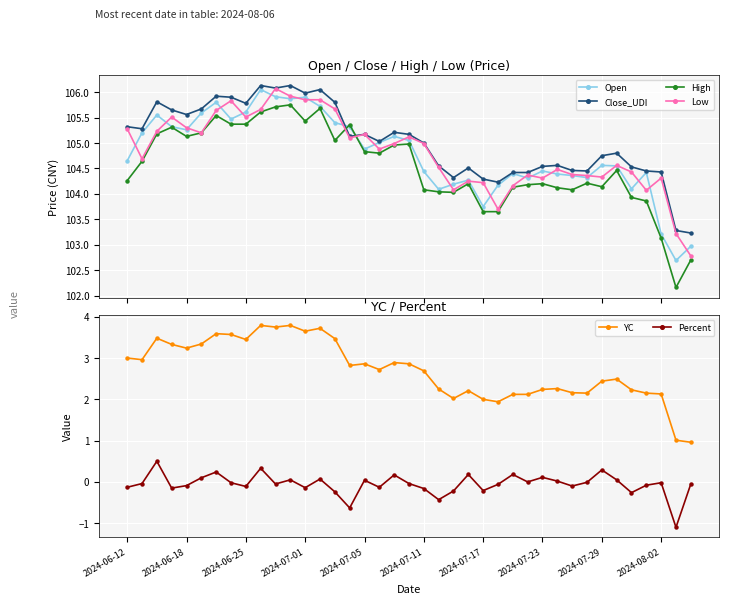

Reading left to right, transcribe all the data shown in this chart.

Open: 104.7	105.2	105.5	105.3	105.3	105.6	105.8	105.5	105.6	106.0	105.9	105.9	105.9	105.7	105.4	105.3	104.9	105.0	105.1	105.0	104.4	104.1	104.2	104.3	103.8	104.2	104.4	104.3	104.5	104.4	104.4	104.3	104.6	104.5	104.1	104.4	103.2	102.7	103.0
Close_UDI: 105.3	105.3	105.8	105.7	105.6	105.7	105.9	105.9	105.8	106.1	106.1	106.1	106.0	106.0	105.8	105.1	105.2	105.0	105.2	105.2	105.0	104.5	104.3	104.5	104.3	104.2	104.4	104.4	104.5	104.6	104.5	104.5	104.8	104.8	104.5	104.5	104.4	103.3	103.2
High: 104.3	104.6	105.2	105.3	105.1	105.2	105.5	105.4	105.4	105.6	105.7	105.8	105.4	105.7	105.0	105.4	104.8	104.8	105.0	105.0	104.1	104.0	104.0	104.2	103.7	103.7	104.1	104.2	104.2	104.1	104.1	104.2	104.1	104.5	103.9	103.9	103.1	102.2	102.7
Low: 105.3	104.7	105.2	105.5	105.3	105.2	105.6	105.8	105.5	105.7	106.1	105.9	105.8	105.8	105.7	105.1	105.2	104.9	105.0	105.1	105.0	104.5	104.1	104.2	104.2	103.7	104.2	104.4	104.3	104.5	104.4	104.4	104.3	104.6	104.4	104.1	104.3	103.2	102.8
YC: 3.0	3.0	3.5	3.3	3.2	3.3	3.6	3.6	3.5	3.8	3.8	3.8	3.6	3.7	3.5	2.8	2.9	2.7	2.9	2.9	2.7	2.2	2.0	2.2	2.0	1.9	2.1	2.1	2.2	2.3	2.2	2.1	2.4	2.5	2.2	2.1	2.1	1.0	1.0
Percent: -0.1	-0.0	0.5	-0.1	-0.1	0.1	0.2	-0.0	-0.1	0.3	-0.1	0.1	-0.1	0.1	-0.2	-0.6	0.0	-0.1	0.2	-0.0	-0.2	-0.4	-0.2	0.2	-0.2	-0.1	0.2	0.0	0.1	0.0	-0.1	-0.0	0.3	0.1	-0.3	-0.1	-0.0	-1.1	-0.1